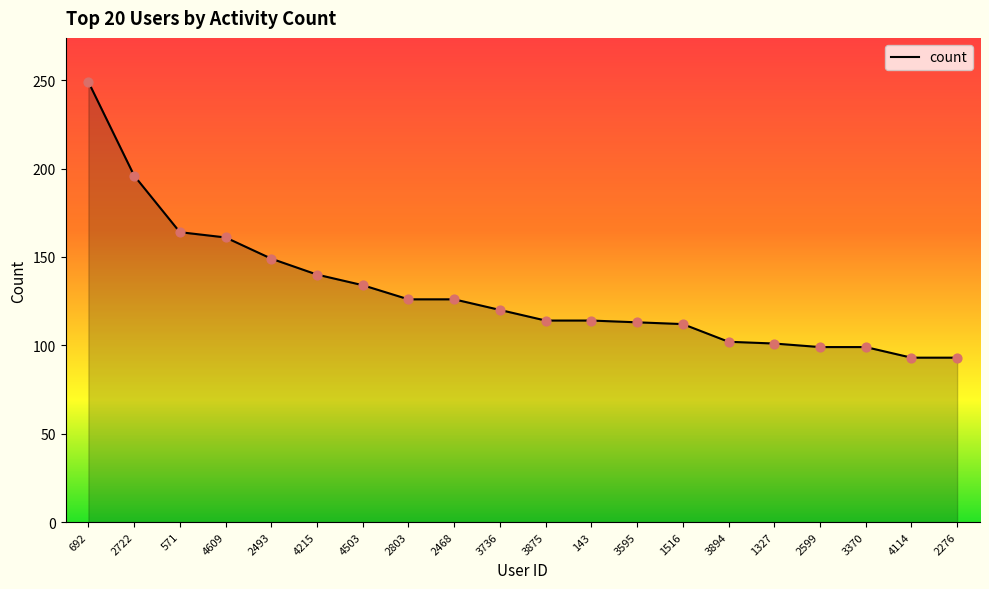

What is the ratio of the value at 4503 to the value at 3736?

1.1